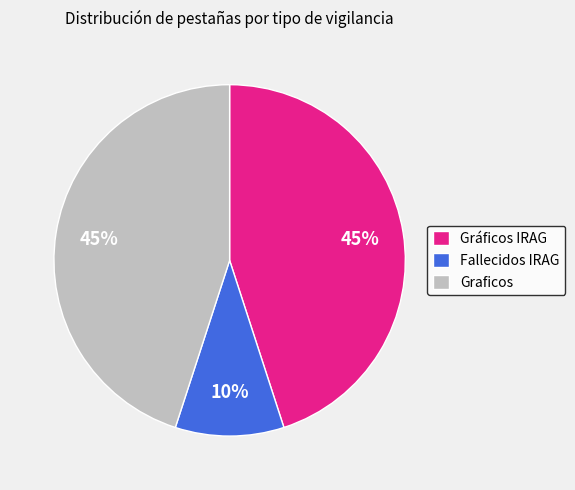

Which category has the smallest portion of the pie?

Fallecidos IRAG